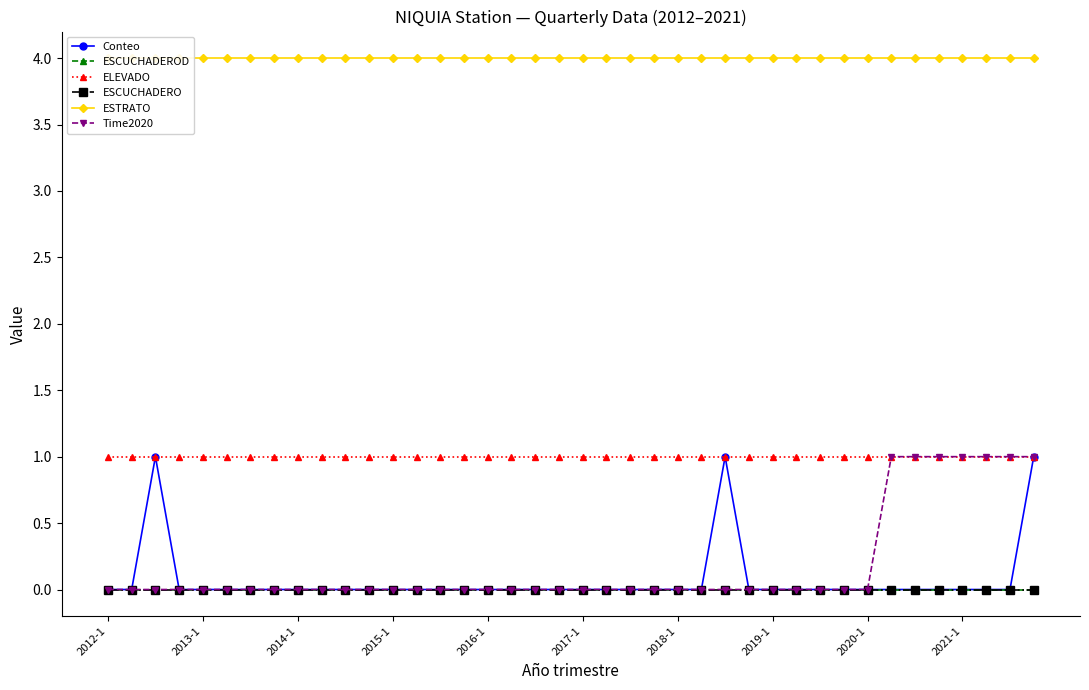

At which label is ESCUCHADERO closest to 0?

2012-1